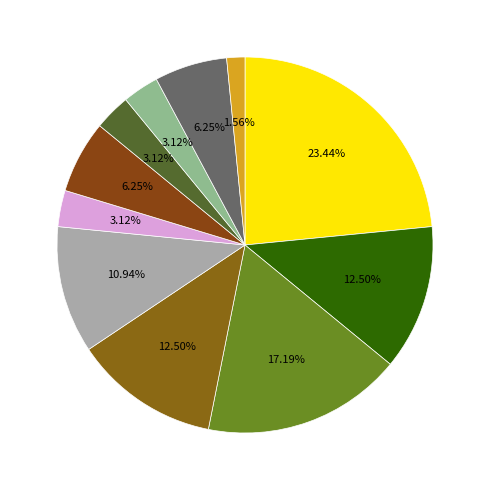

How many segments does this pie chart have?

11